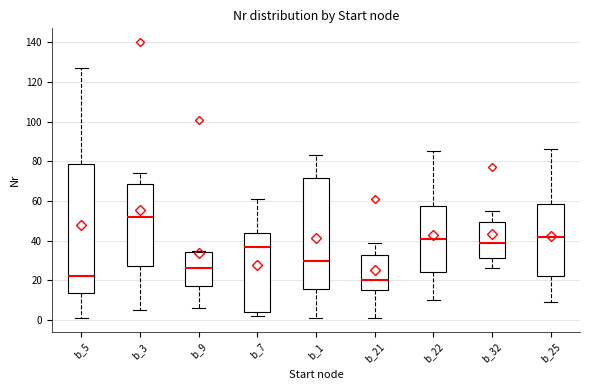

Reading left to right, transcribe this box plot: for each box, give where its median line is, the range the box spans, and where its two whiskers end, as read against the y-axis. The values are not printed on the chart, so give them approximately, as read against the axis.

b_5: median 22, box 14 to 78, whiskers 2 to 128
b_3: median 52, box 28 to 68, whiskers 6 to 74
b_9: median 26, box 18 to 34, whiskers 6 to 36
b_7: median 38, box 4 to 44, whiskers 2 to 62
b_1: median 30, box 16 to 72, whiskers 2 to 84
b_21: median 20, box 16 to 34, whiskers 2 to 40
b_22: median 42, box 24 to 58, whiskers 10 to 86
b_32: median 40, box 32 to 50, whiskers 26 to 56
b_25: median 42, box 22 to 58, whiskers 10 to 86